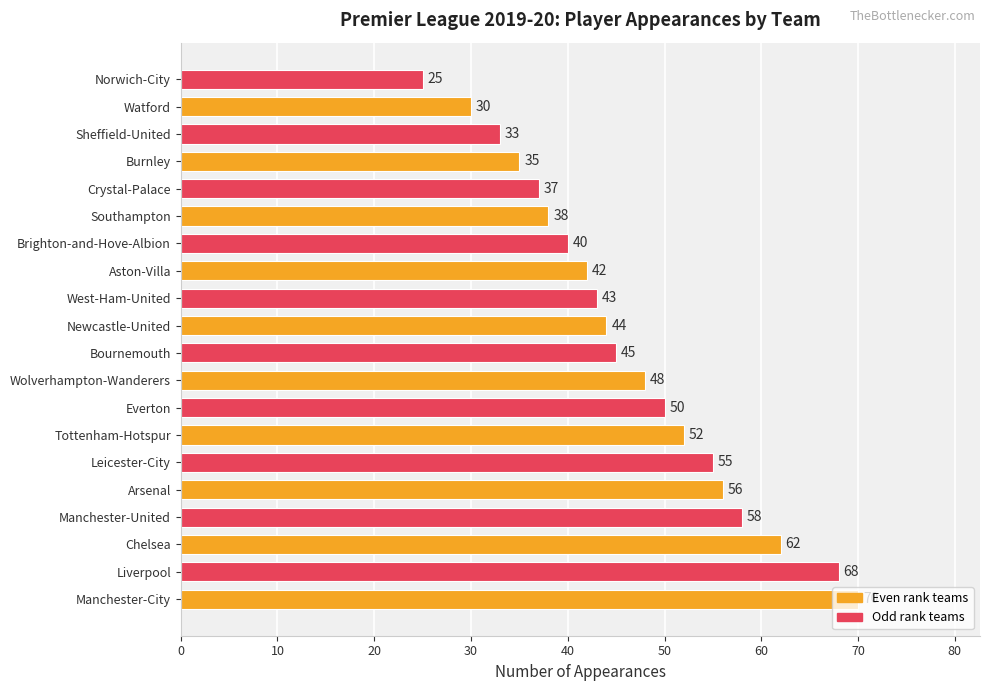

What is the ratio of the value at Arsenal to the value at Norwich-City?

2.2